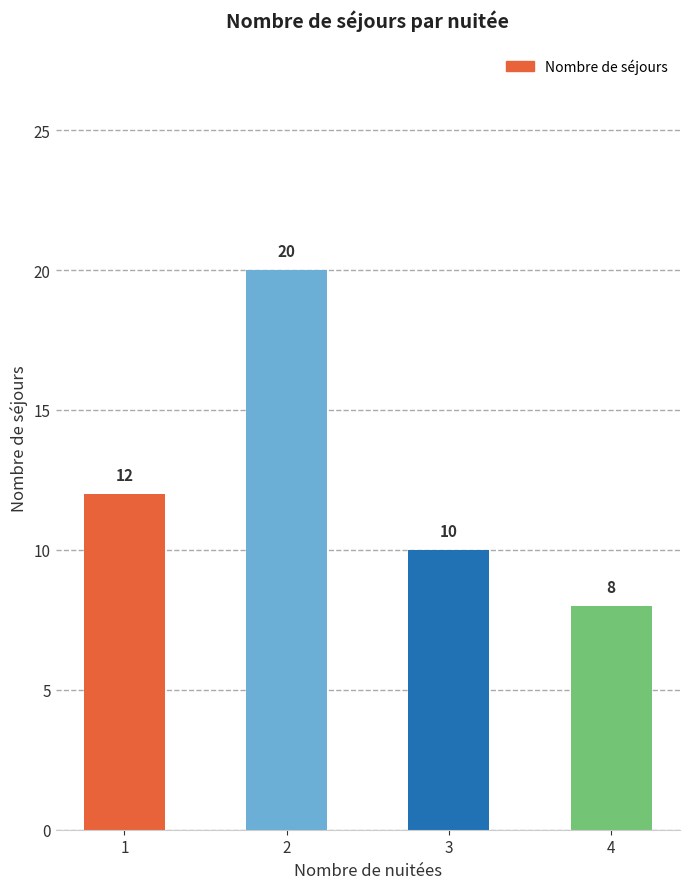

What is the value of the 1st bar from the left?

12